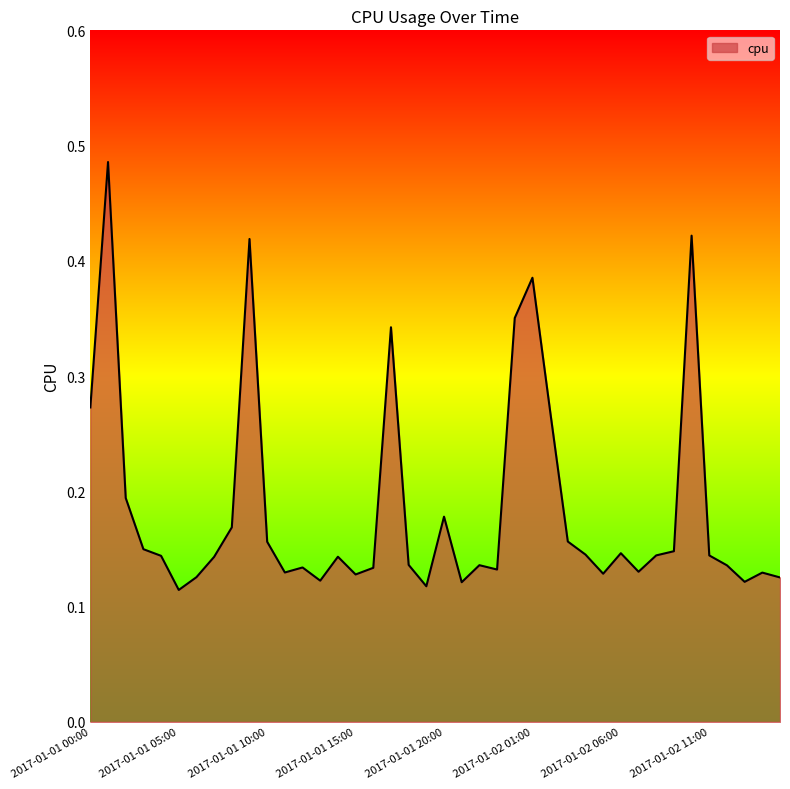

How many lines are shown in the chart?

1